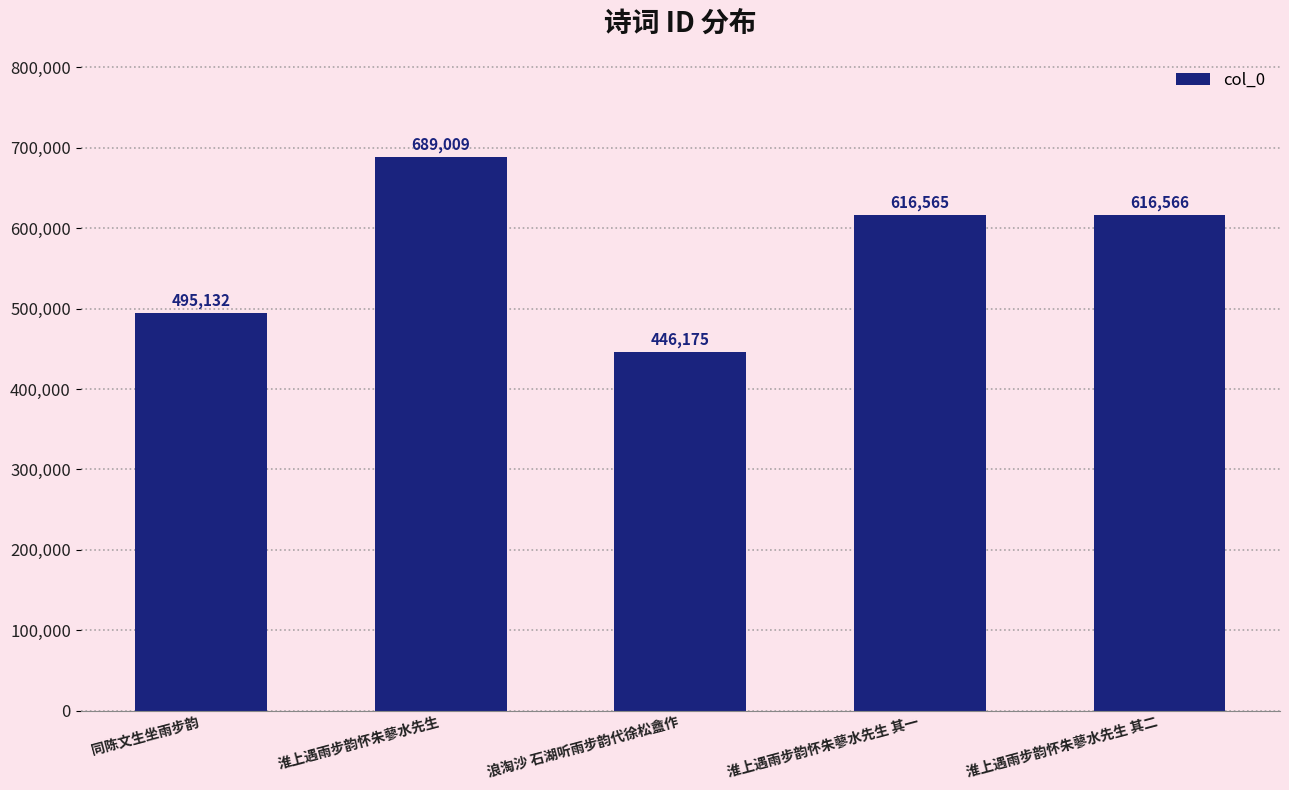

What is the value of the 1st bar from the left?

495132